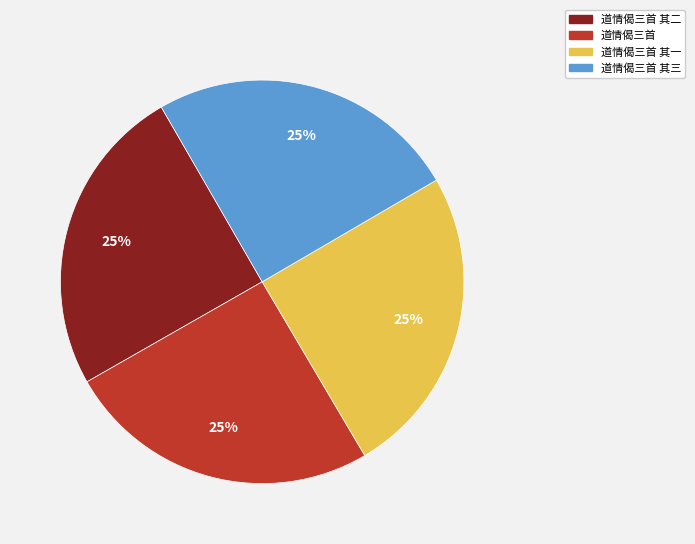

Does any single category account for the majority?

No